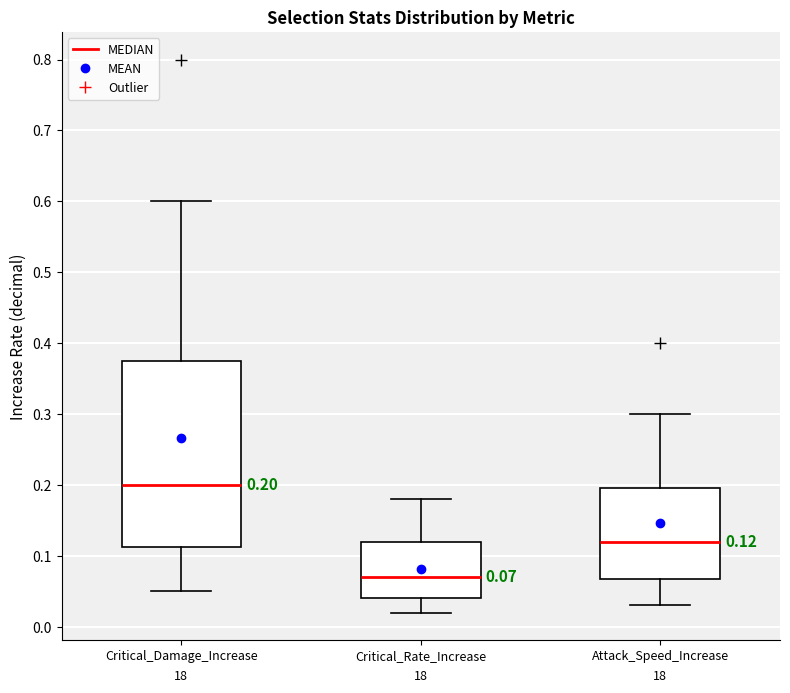

Comparing the boxes themselves (not the whiskers), which one is the tallest?

Critical_Damage_Increase